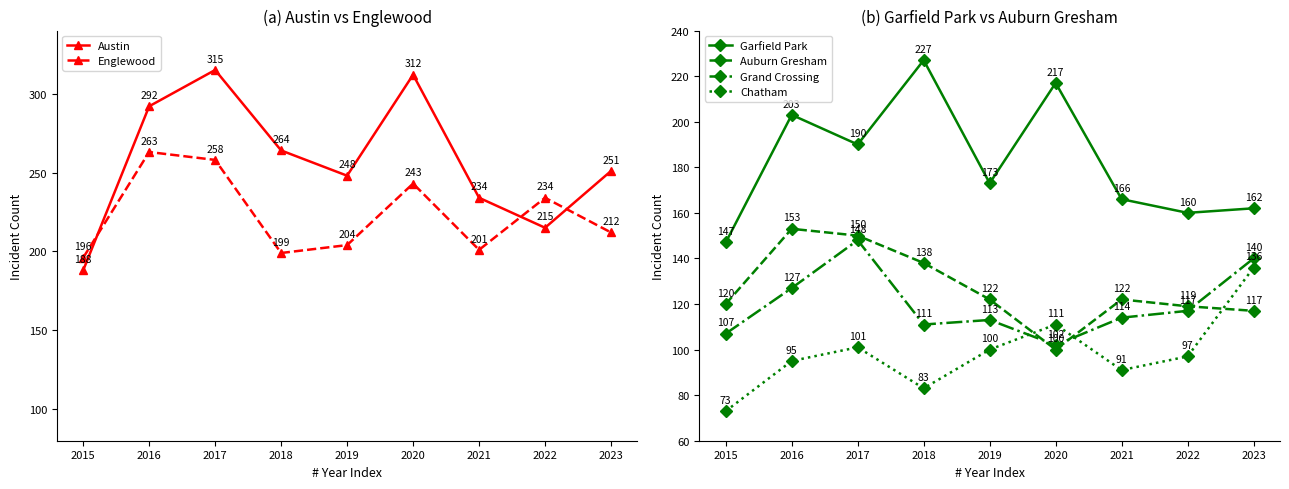

What are all the series names shown in the legend?

Austin, Englewood, Garfield Park, Auburn Gresham, Grand Crossing, Chatham